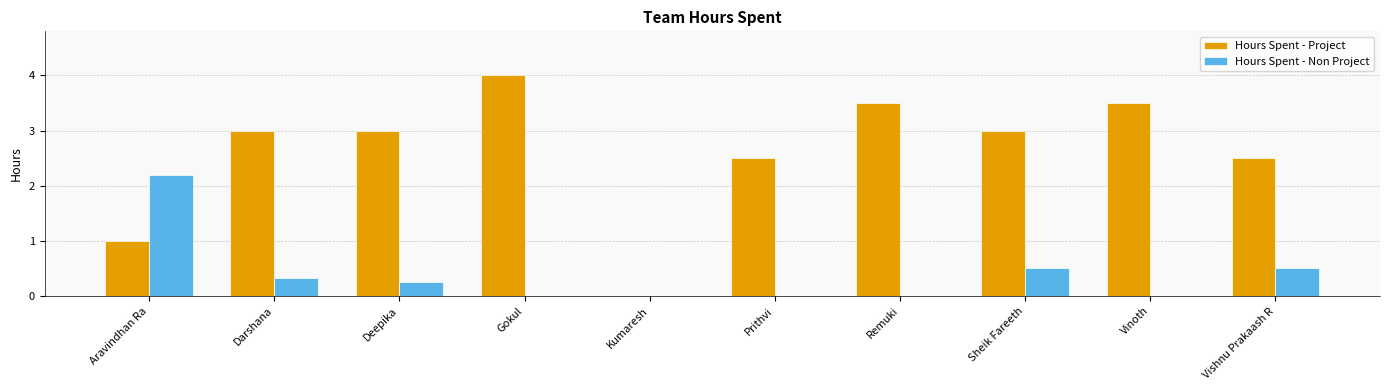

The value of Hours Spent - Project at Sheik Fareeth is 4.6. True or false?

False